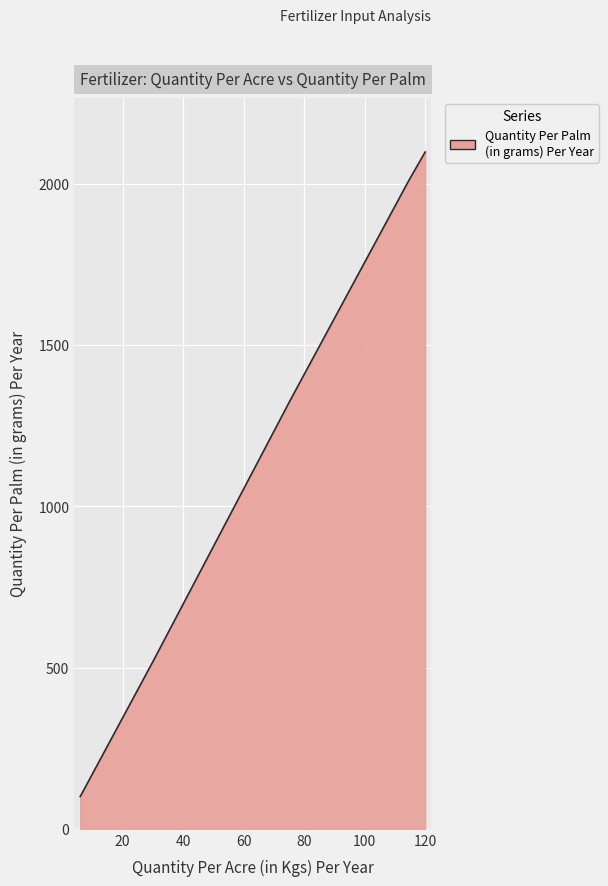

What is the greatest value displayed?

2098.0